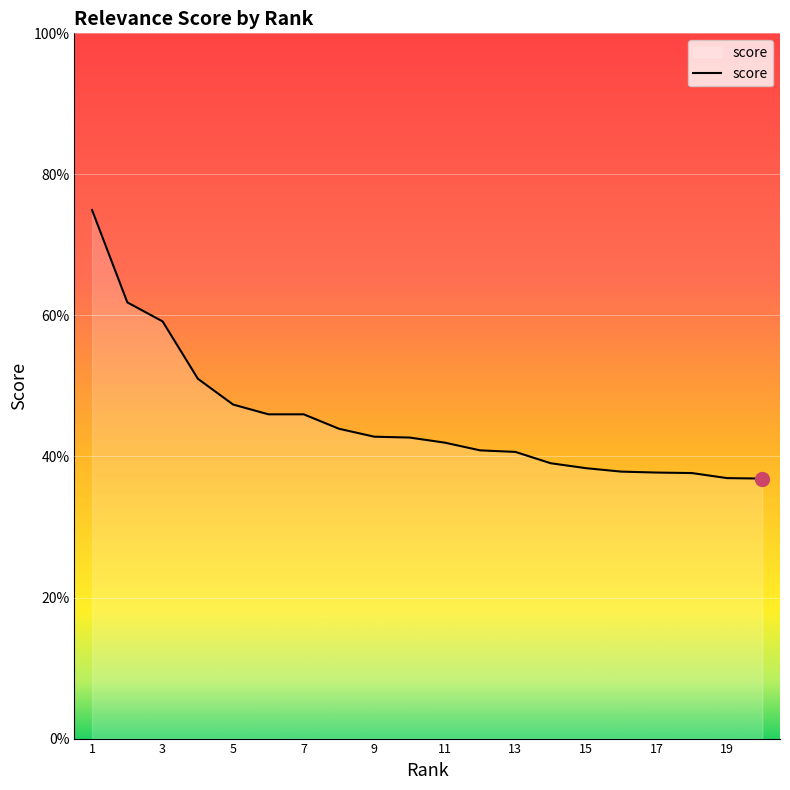

Does the chart have visible grid lines?

Yes